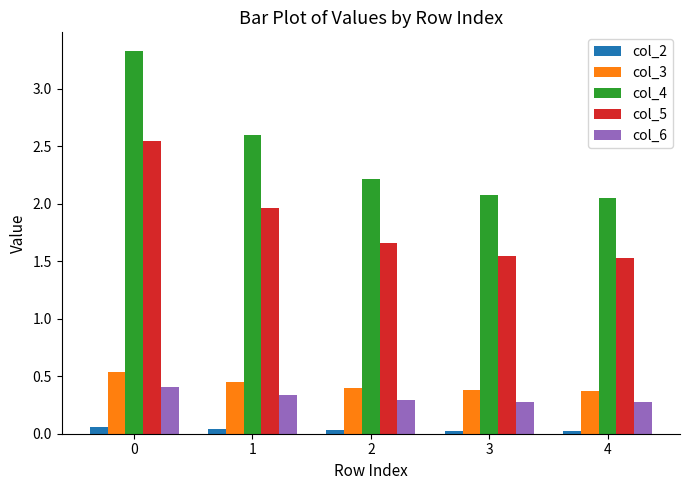

What is the value of the col_6 bar at the 2nd from the left?

0.3